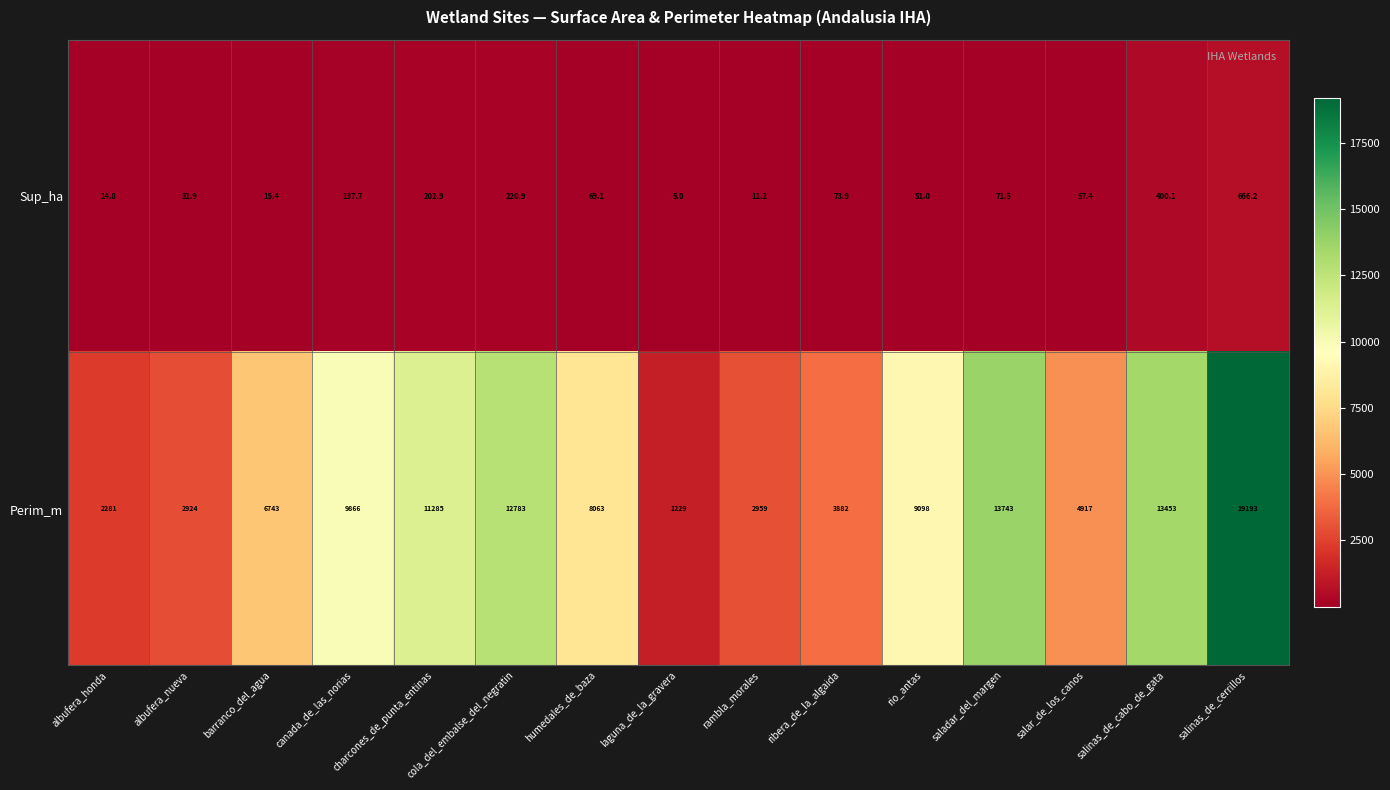

What is the difference between the maximum and second lowest values in the Sup_ha series?

655.0